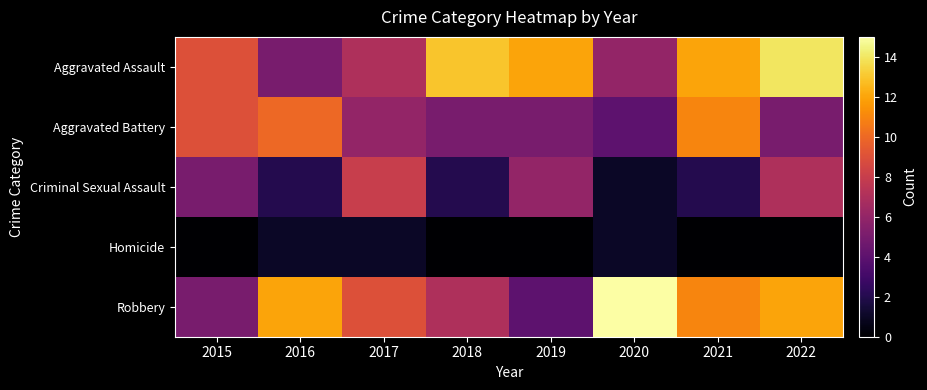

What is the total value across all series at 2015?

28